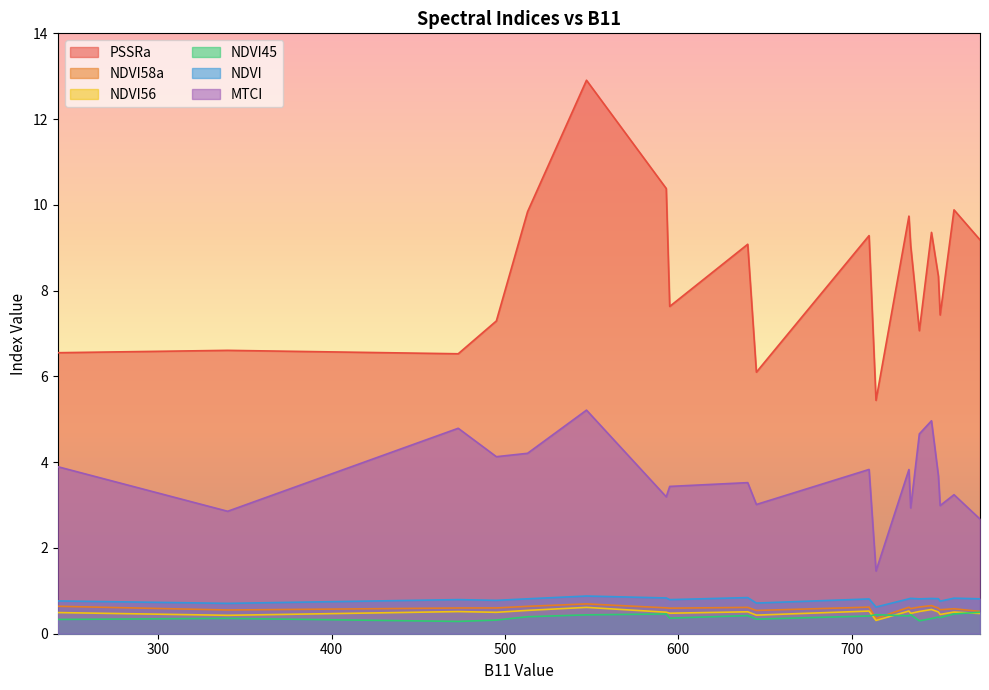

True or false: NDVI has a value of 0.6 at 714.

True